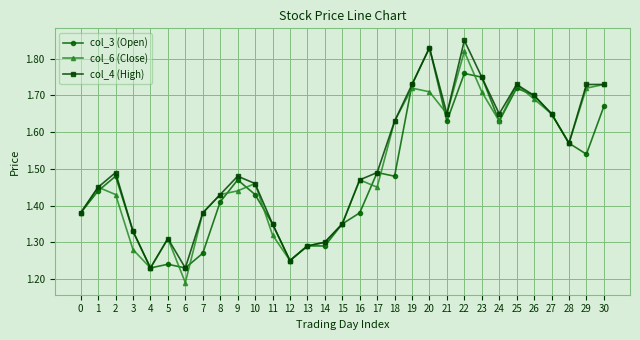

Is this an area chart (filled region under the line)?

No